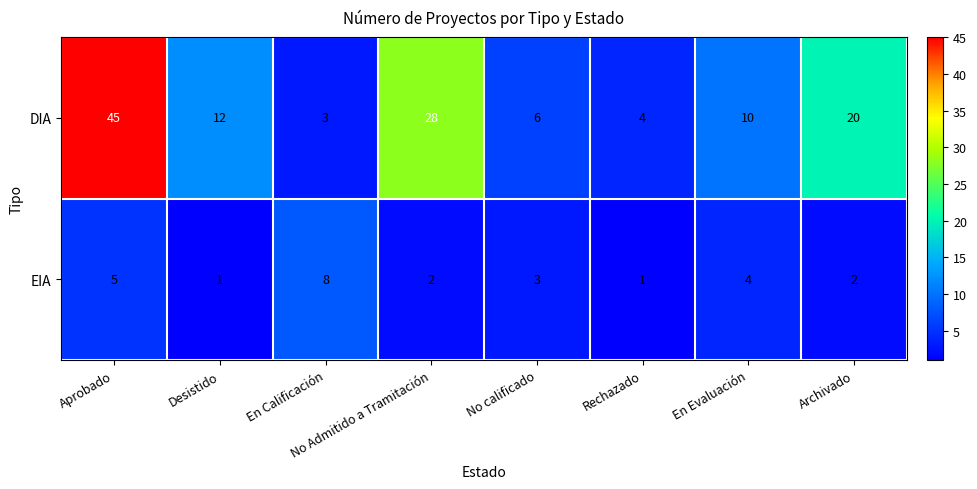

Rank the series at En Evaluación from lowest to highest value.

EIA, DIA